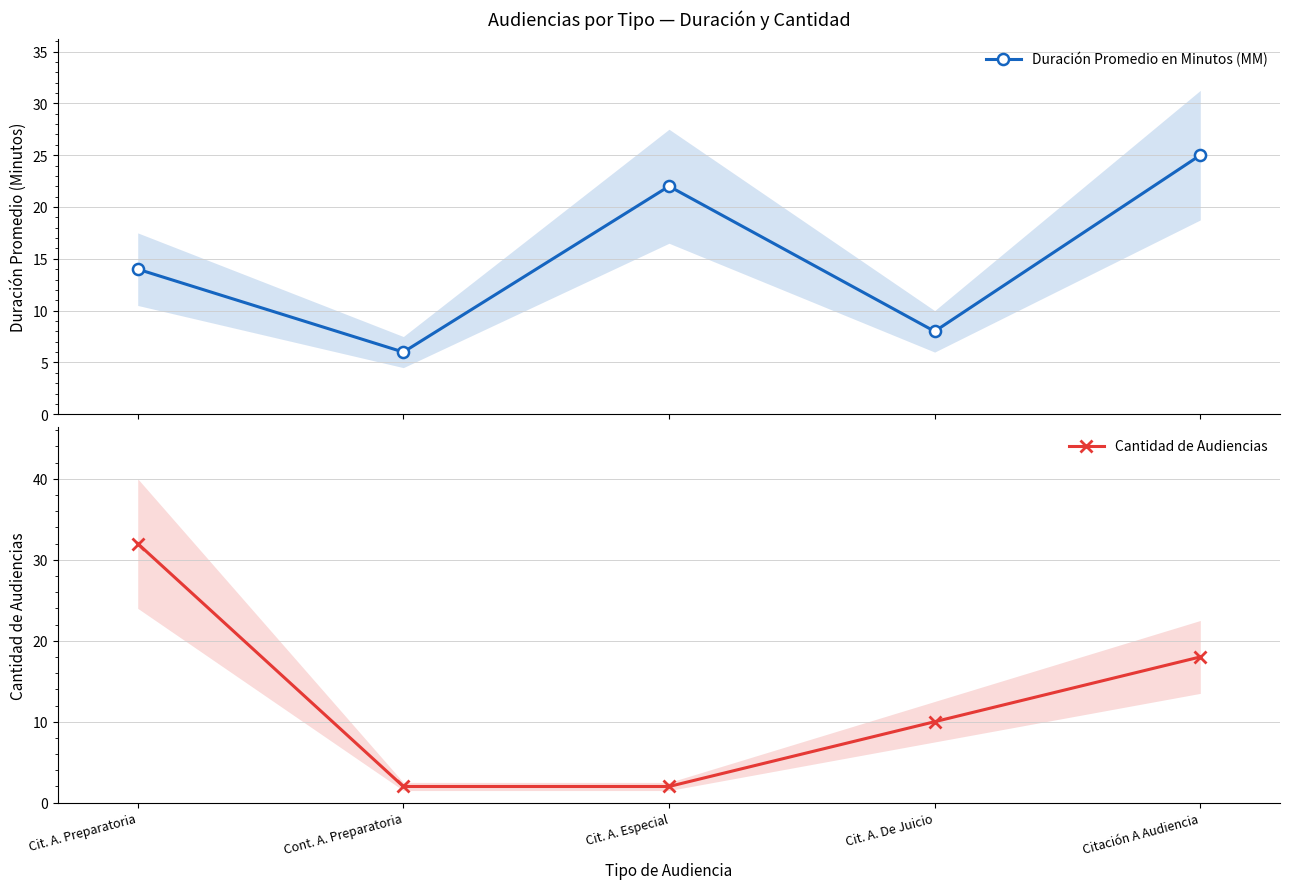

Which series changed the most between Cit. A. Especial and Cit. A. De Juicio?

Duración Promedio en Minutos (MM)